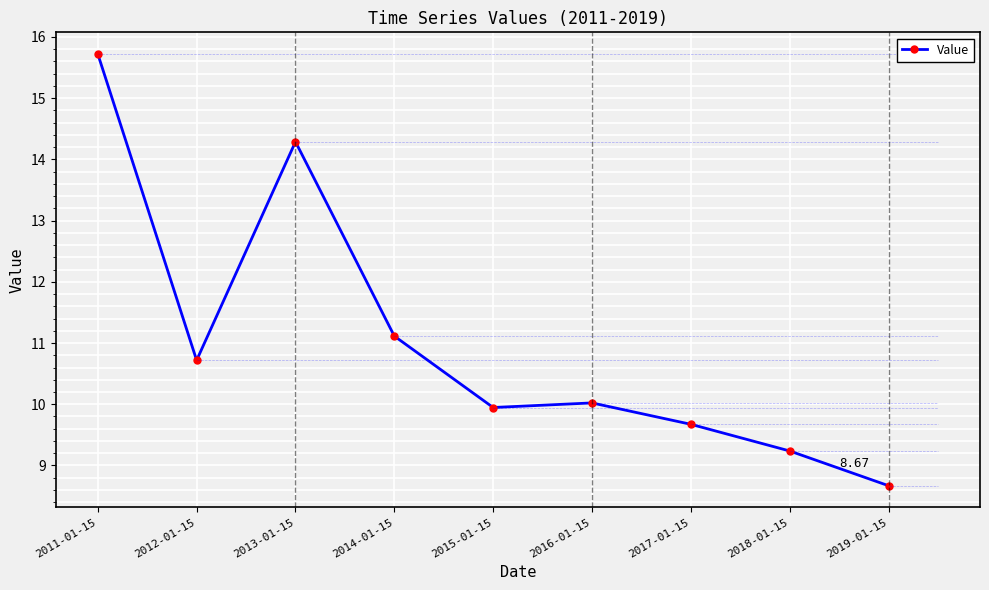

Reading left to right, what are all the values shown in this chart?

15.7	10.7	14.3	11.1	9.9	10.0	9.7	9.2	8.7